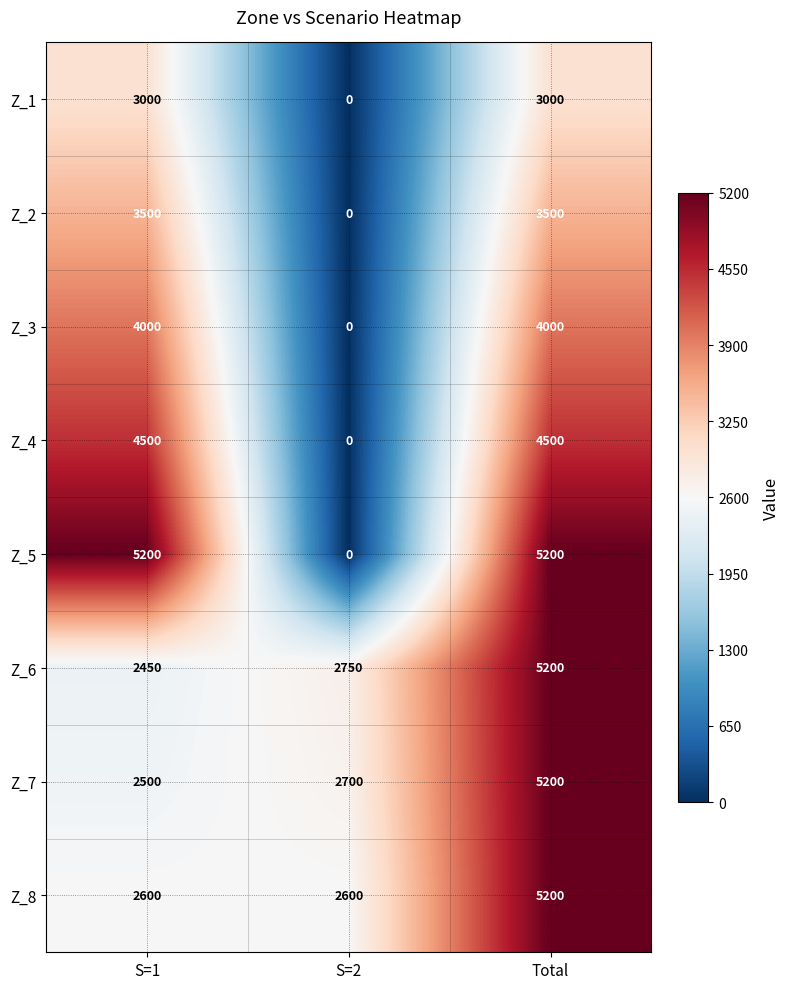

At which category is the sum across all series the highest?

Total